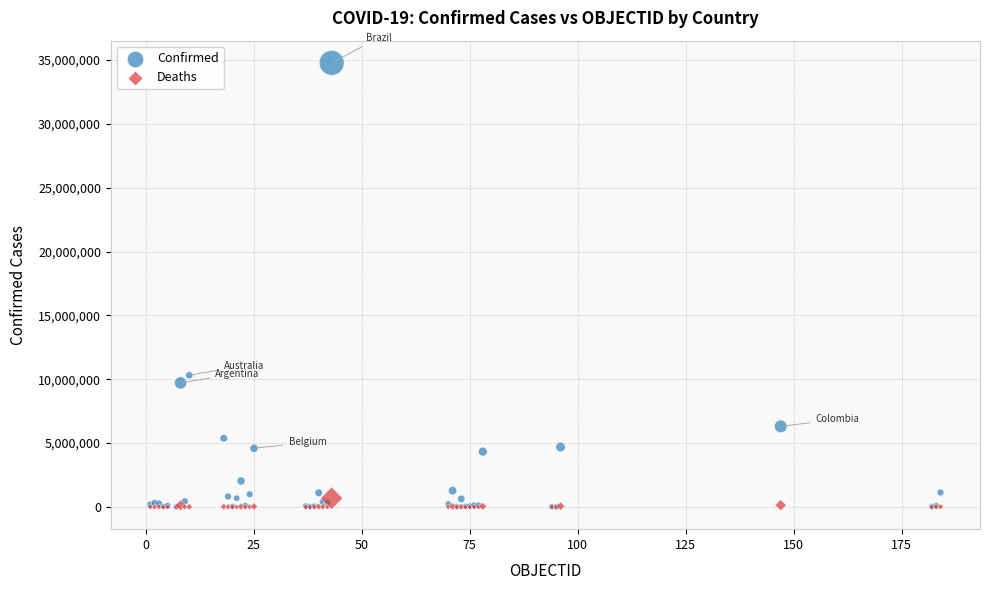

Across all series, what Y value is closest to 17385670?

10313911